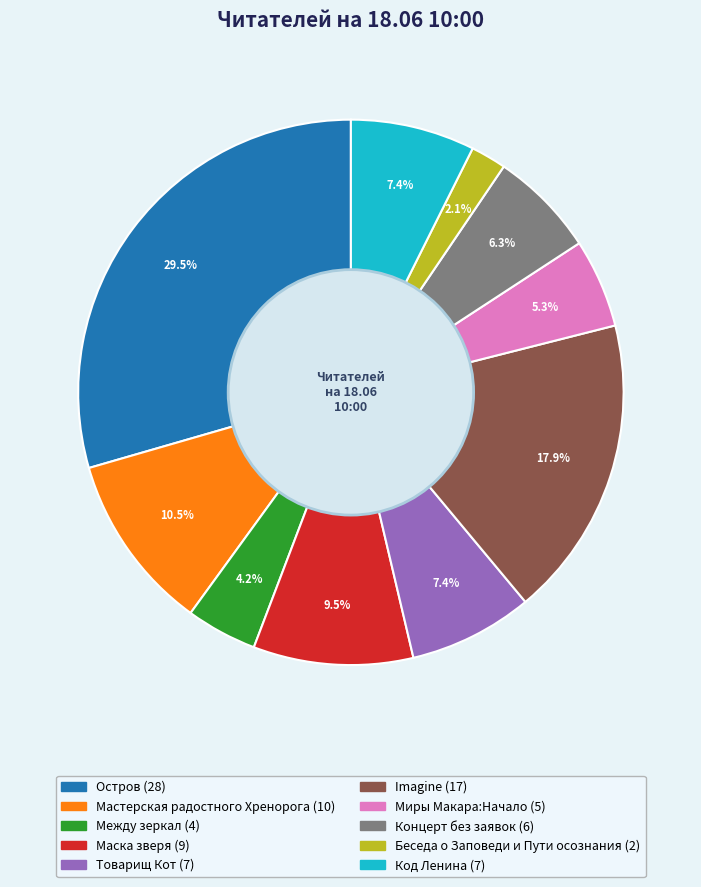

What is the ratio of the value at Маска зверя to the value at Остров?

0.3